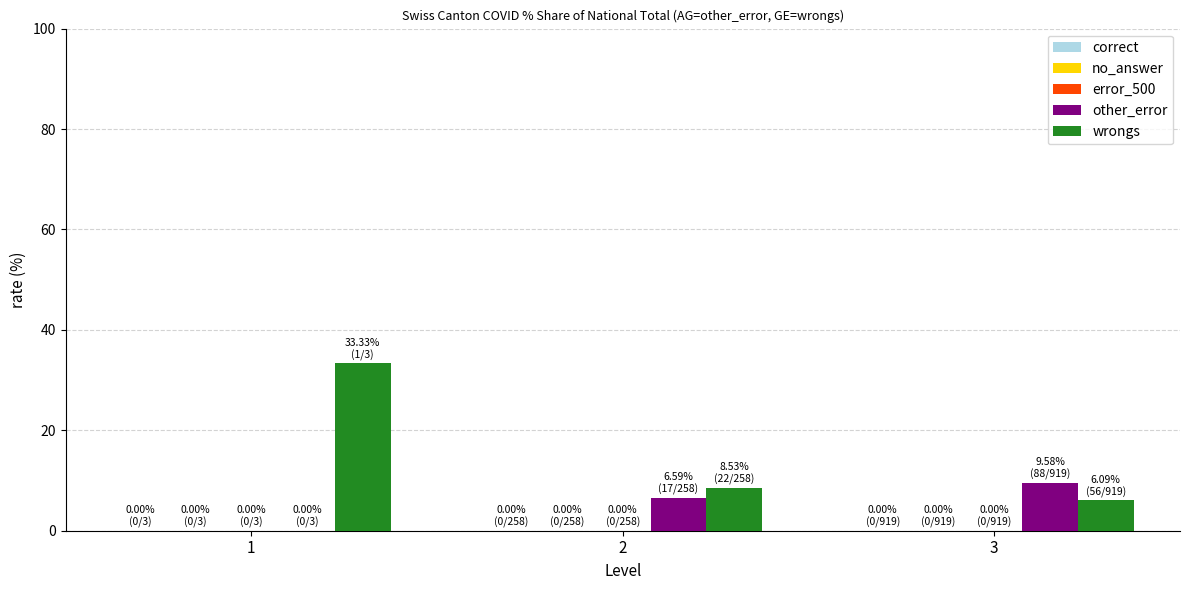

Are the bars horizontal?

No